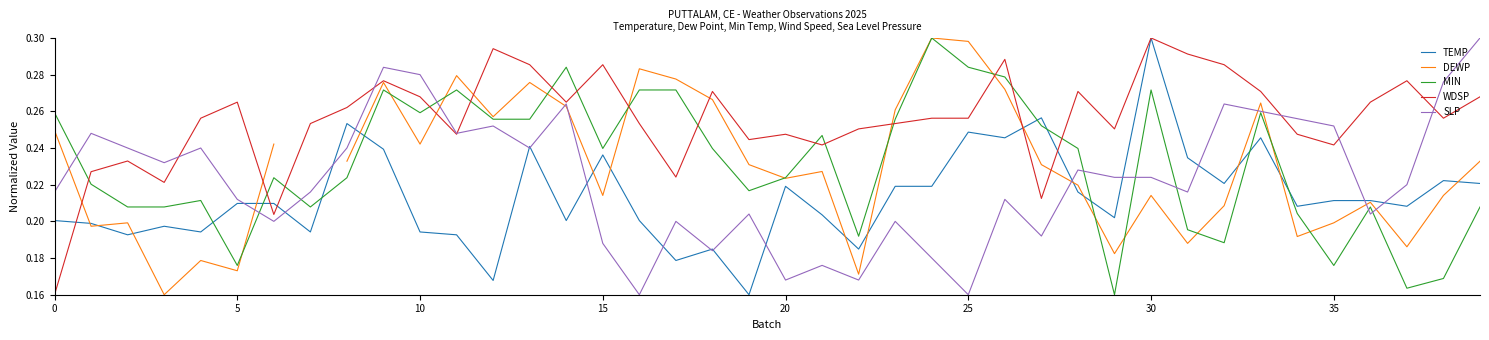

At which label does WDSP reach its peak?

30